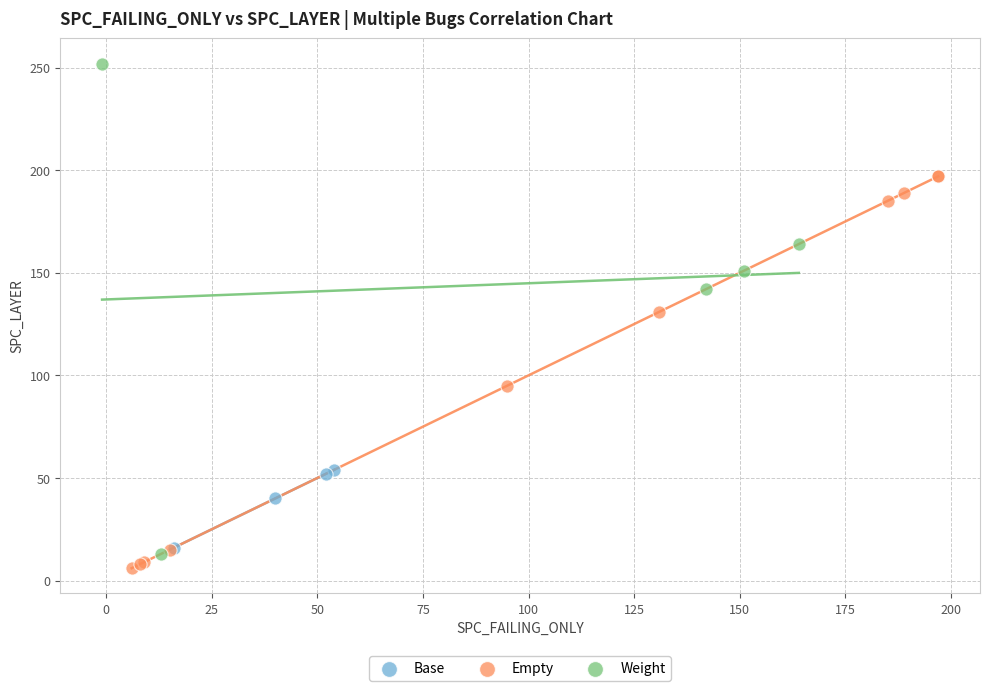

Which series reaches the maximum Y coordinate?

Weight